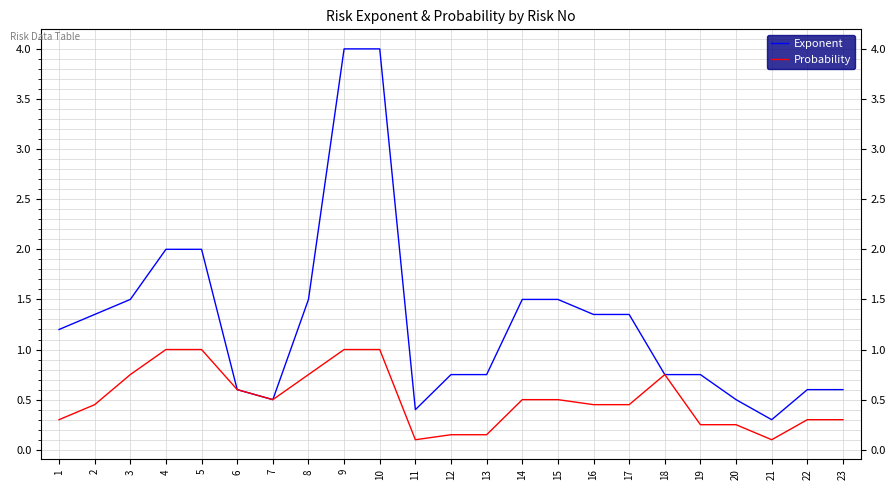

True or false: Probability has a value of 0.3 at 23.

True